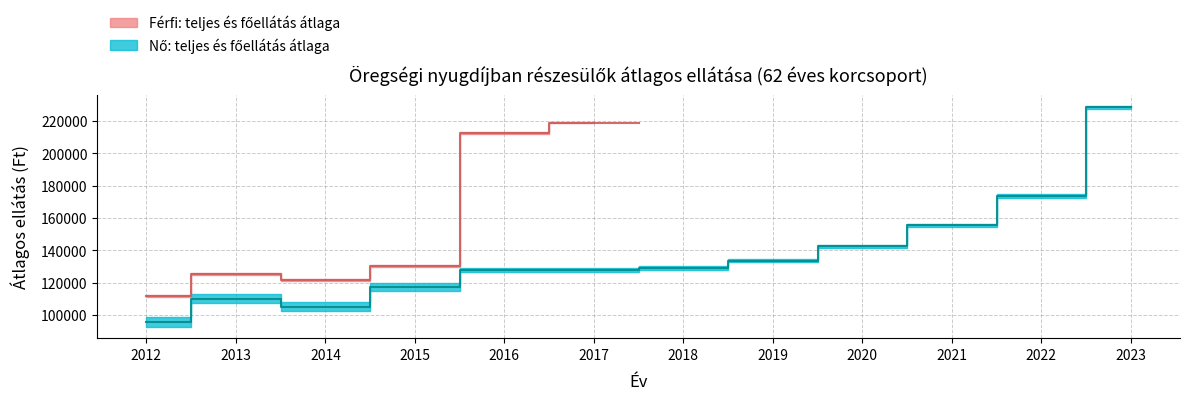

Reading right to left, extract all data points from this chart.

ferfi_letszam: 0	0	0	0	0	0	1877	1911	20473	46660	44493	54840
ferfi_teljes_ellatas_atlag: 0	0	0	0	0	0	219212	212912	131227	122291	126235	112650
ferfi_fő_ellatas_atlag: 0	0	0	0	0	0	218572	212056	129942	120901	124849	111215
no_letszam: 26198	27213	29110	30048	34146	36458	37449	25775	36397	59510	56296	66818
no_teljes_ellatas_atlag: 229317	174728	156364	143598	134797	130138	129061	129341	119638	108098	113028	98806
no_fő_ellatas_atlag: 227213	172611	154395	141562	132620	127823	126808	126681	115001	102347	107373	92555